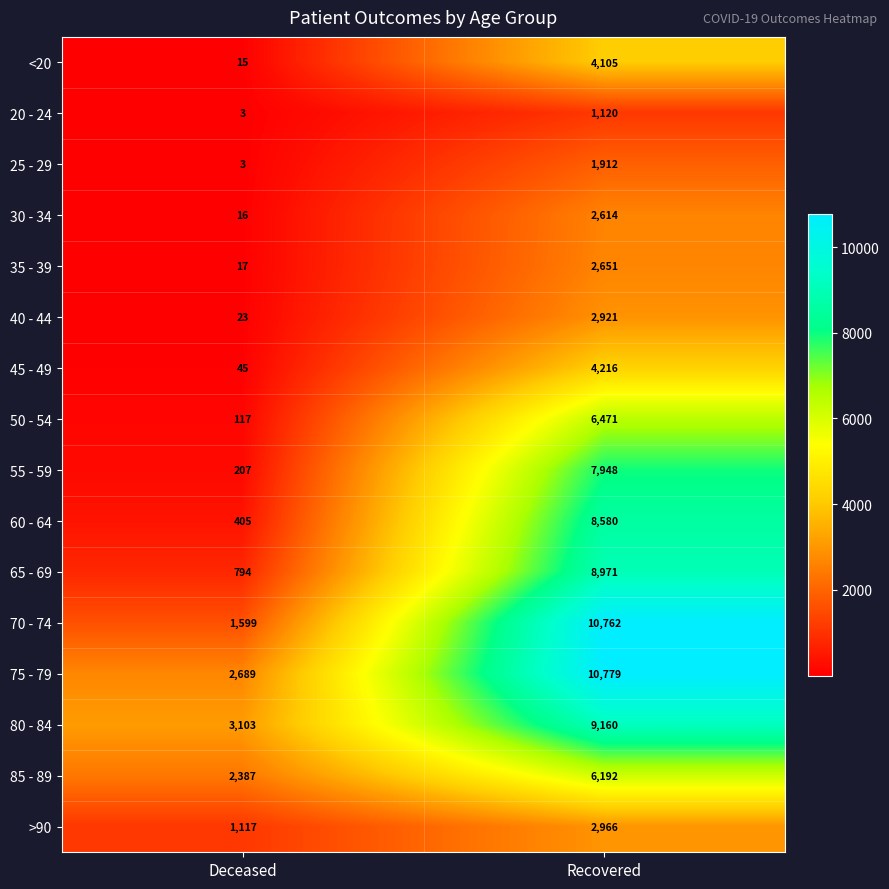

Which category has the lowest value in the 60 - 64 series?

Deceased